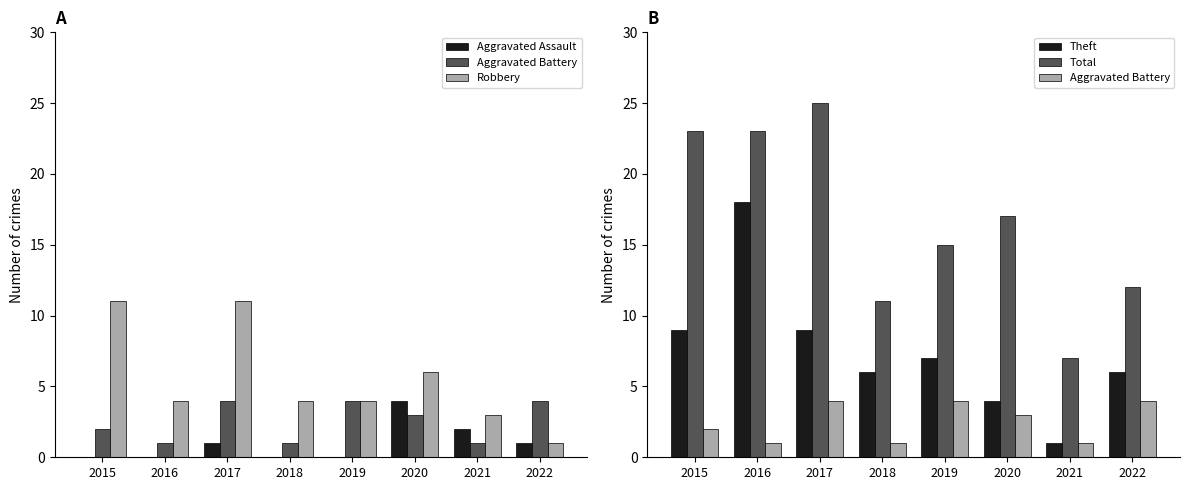

Rank the categories by Total value from lowest to highest.

2021, 2018, 2022, 2019, 2020, 2015, 2016, 2017